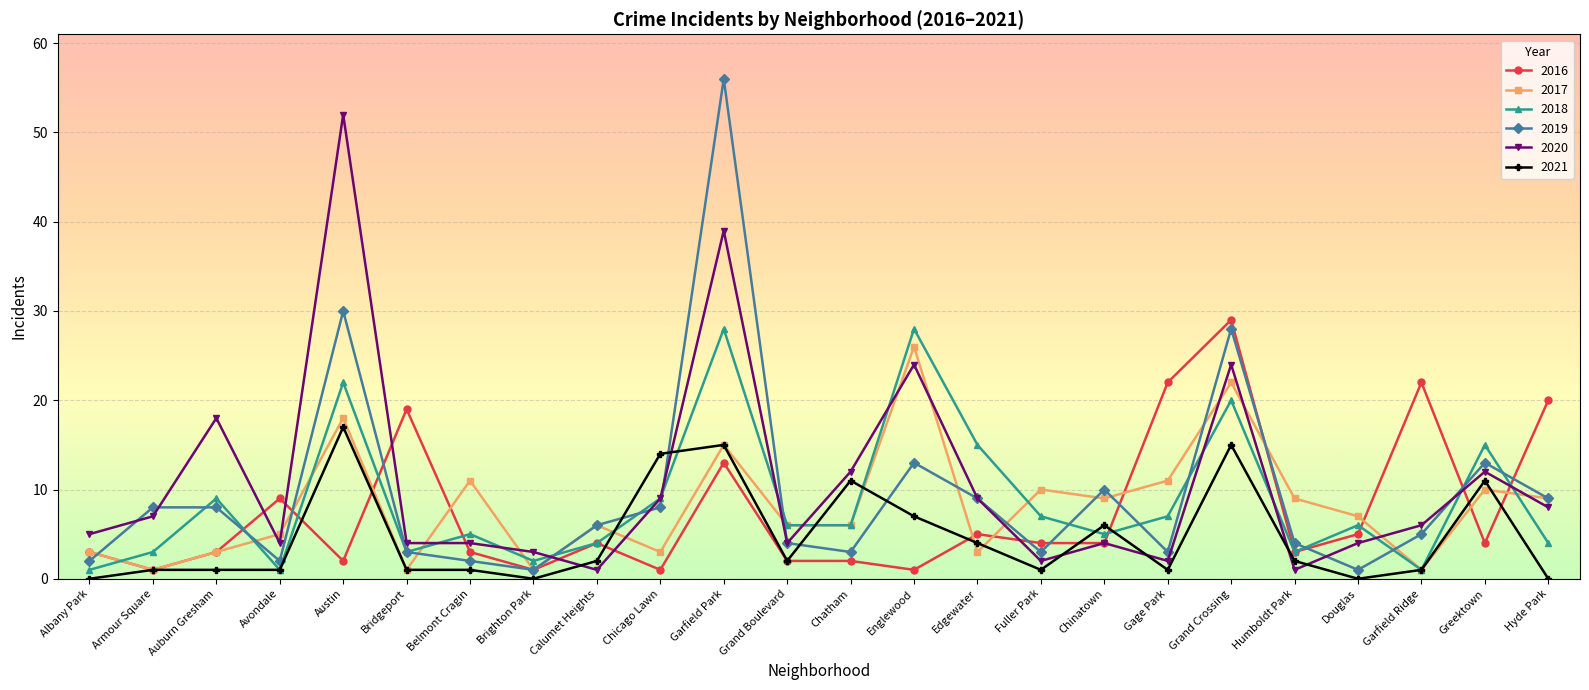

What is the minimum value for 2019?

1